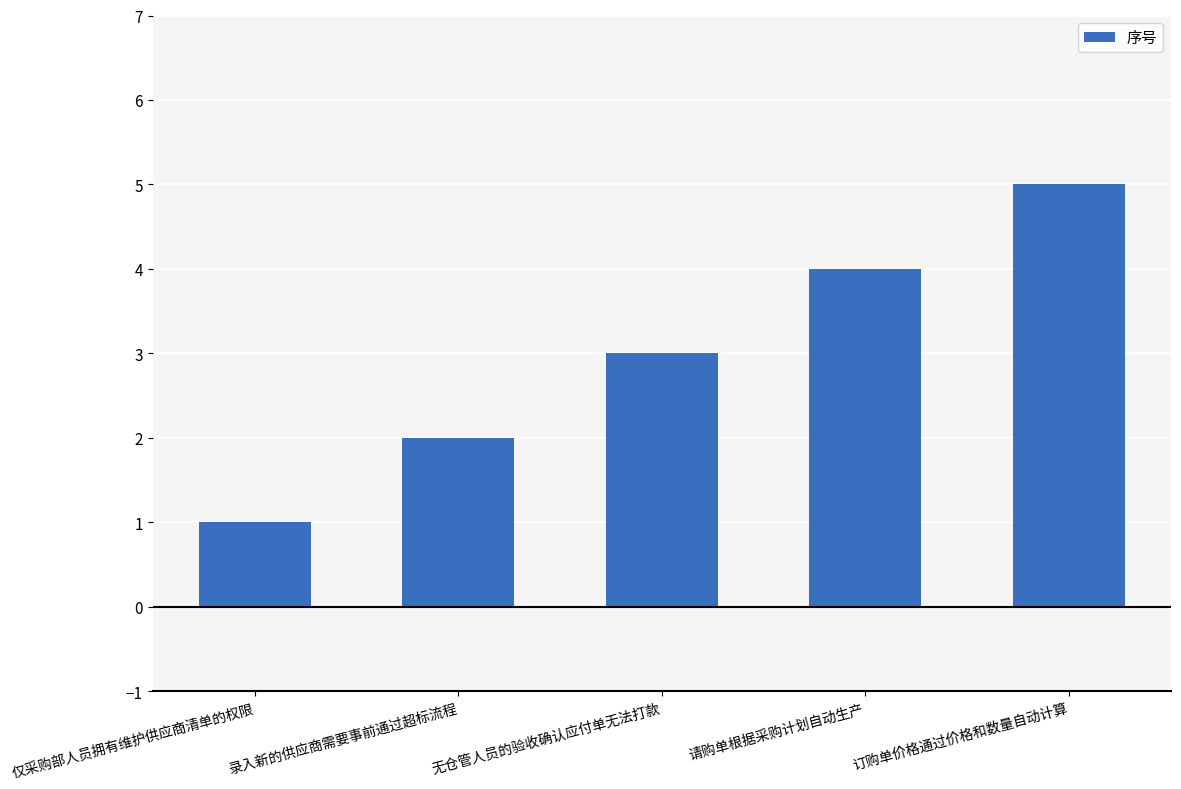

What is the label of the 5th bar from the left?

订购单价格通过价格和数量自动计算